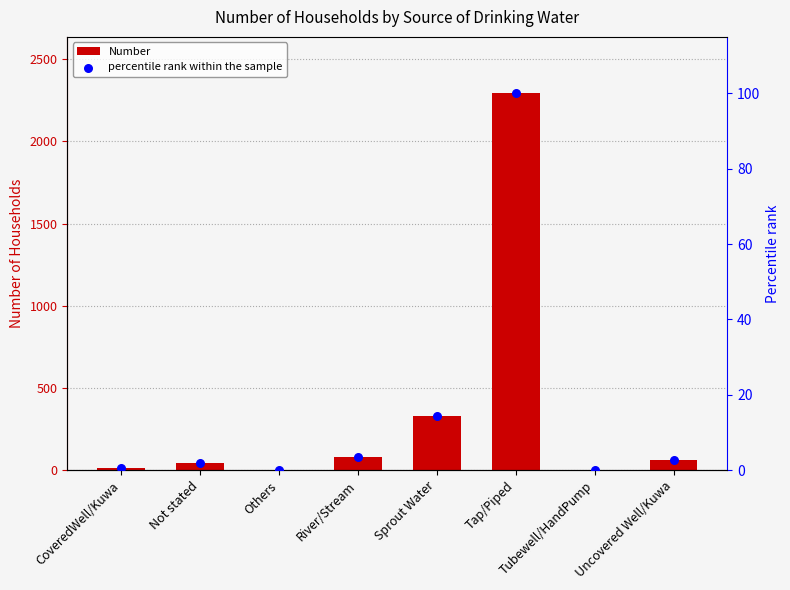

At how many categories does at least one series exceed 1666?

1